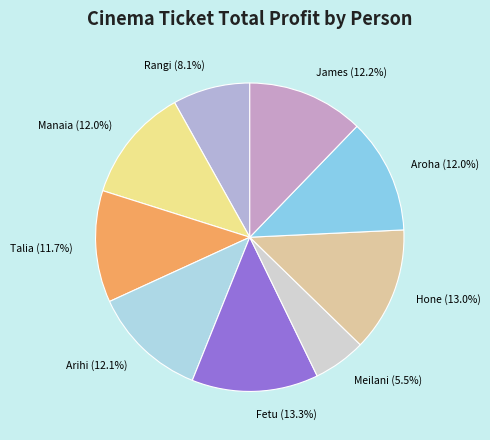

Approximately how many times larger is the value at Manaia compared to James?

1.0